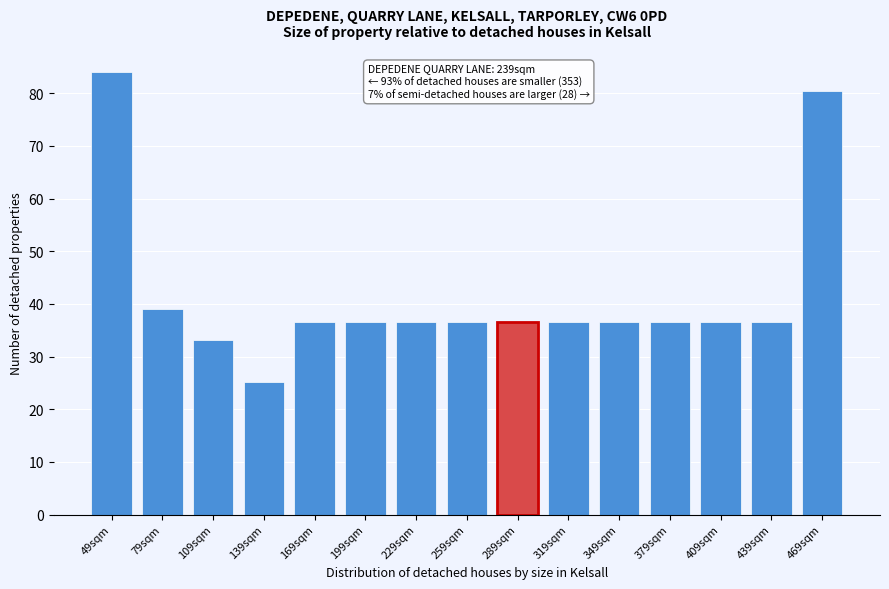

Reading right to left, what are all the values shown in this chart?

469sqm=80.5	439sqm=36.6	409sqm=36.6	379sqm=36.6	349sqm=36.6	319sqm=36.6	289sqm=36.6	259sqm=36.6	229sqm=36.6	199sqm=36.6	169sqm=36.6	139sqm=25.2	109sqm=33.2	79sqm=39.0	49sqm=84.0